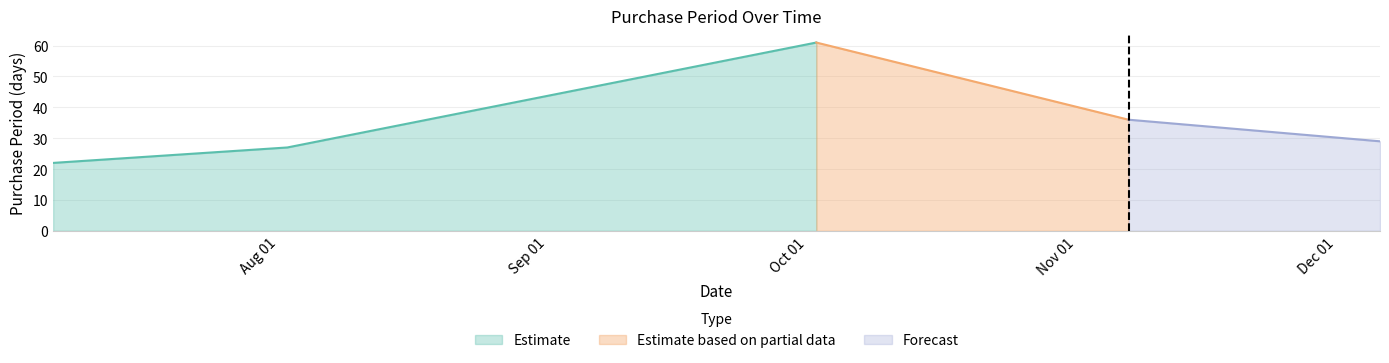

How many interior local peaks (higher than both neighbors) does the data have?

1